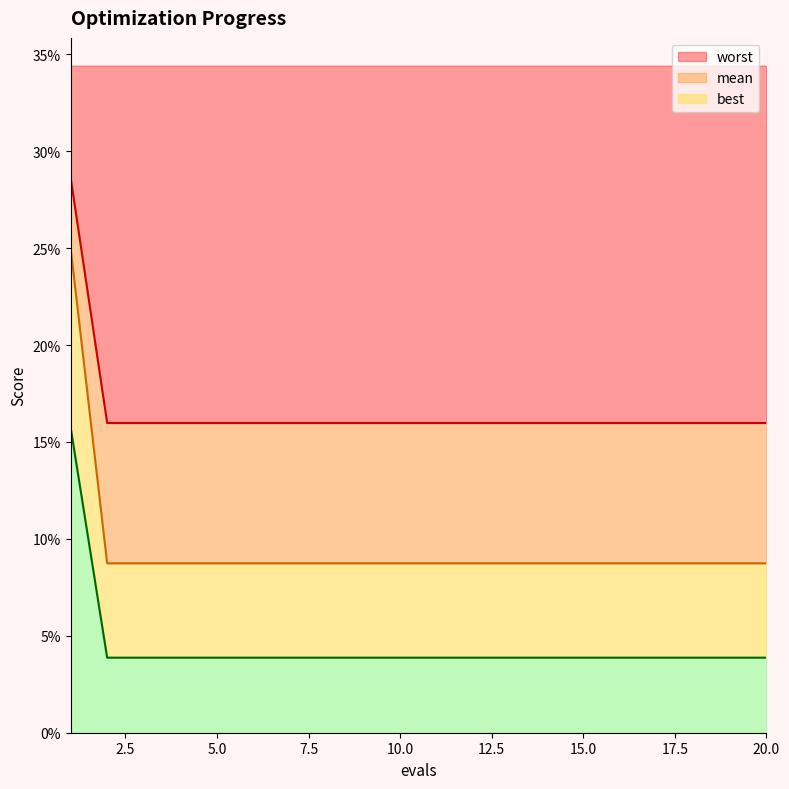

True or false: best and mean intersect in this chart.

False